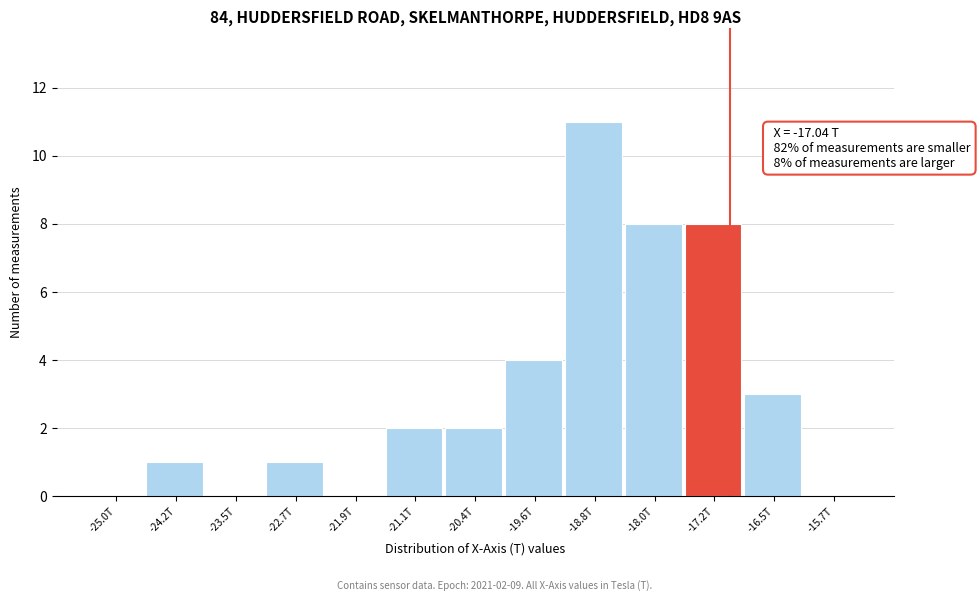

Reading left to right, extract all data points from this chart.

-25.0T=0	-24.2T=1	-23.5T=0	-22.7T=1	-21.9T=0	-21.1T=2	-20.4T=2	-19.6T=4	-18.8T=11	-18.0T=8	-17.2T=8	-16.5T=3	-15.7T=0